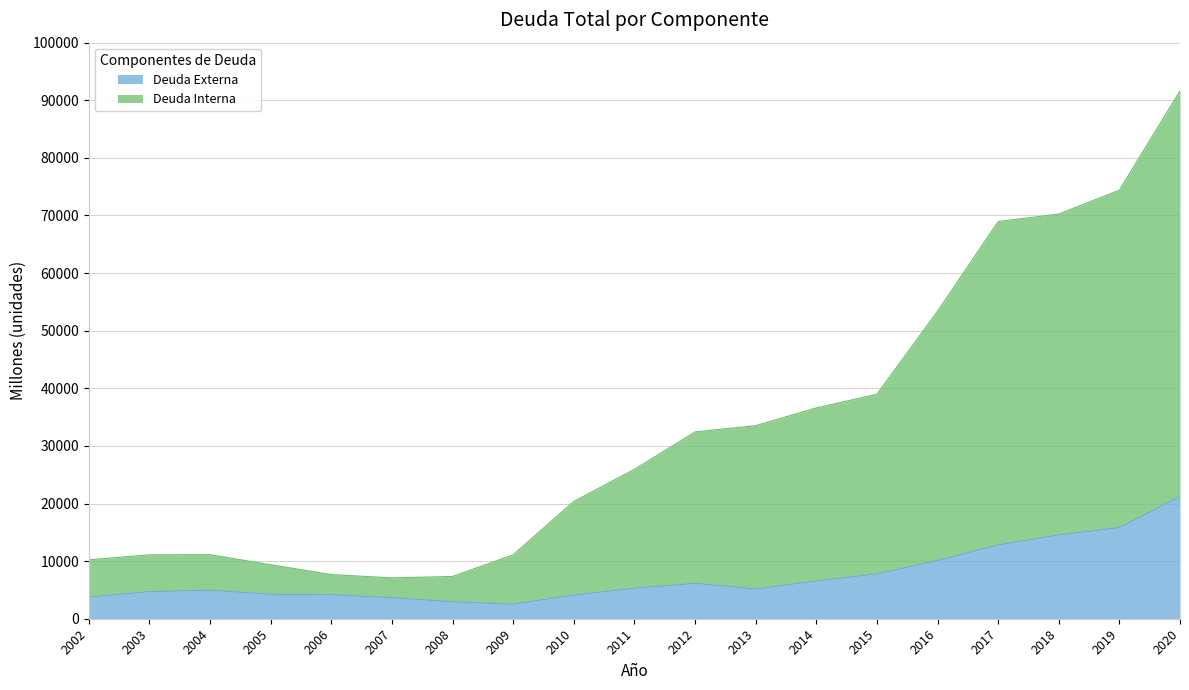

True or false: Deuda Interna and Deuda Externa intersect in this chart.

False